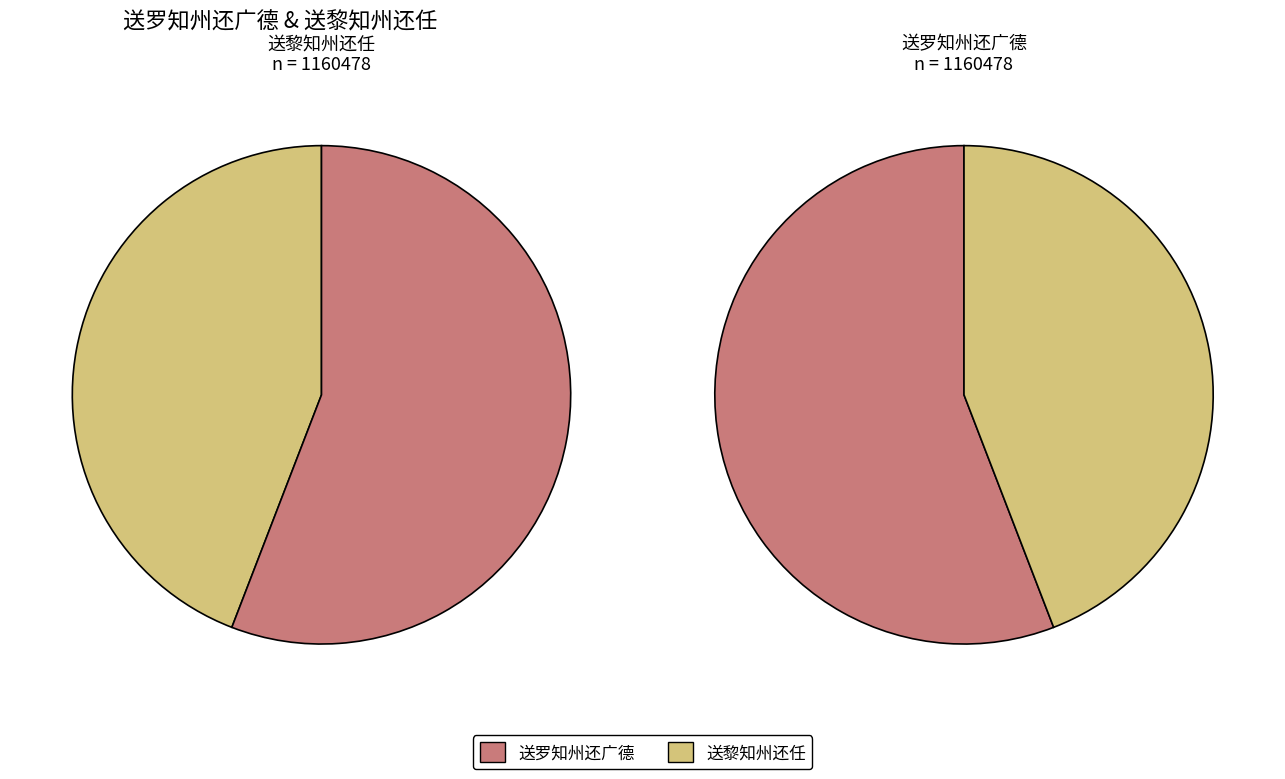

What portion of the pie excludes 送黎知州还任?

55.9%